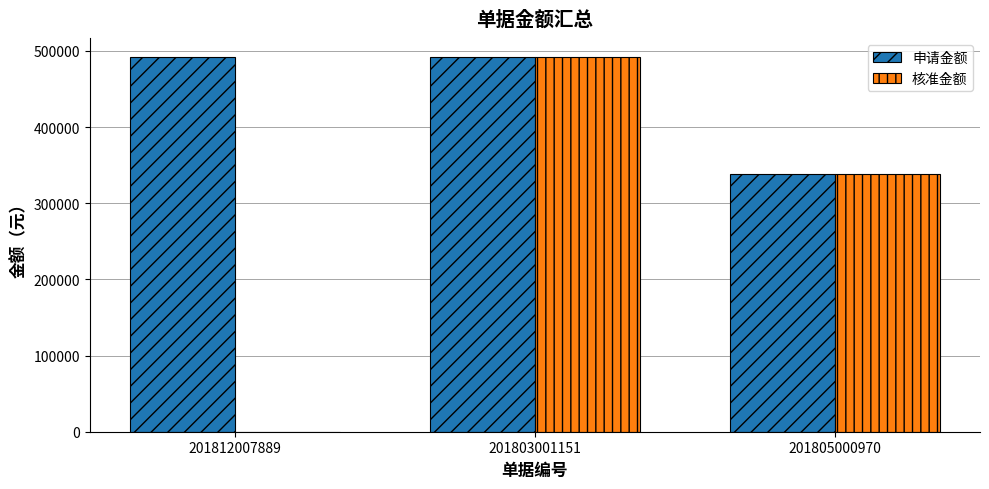

Which series has the largest total across all categories?

申请金额